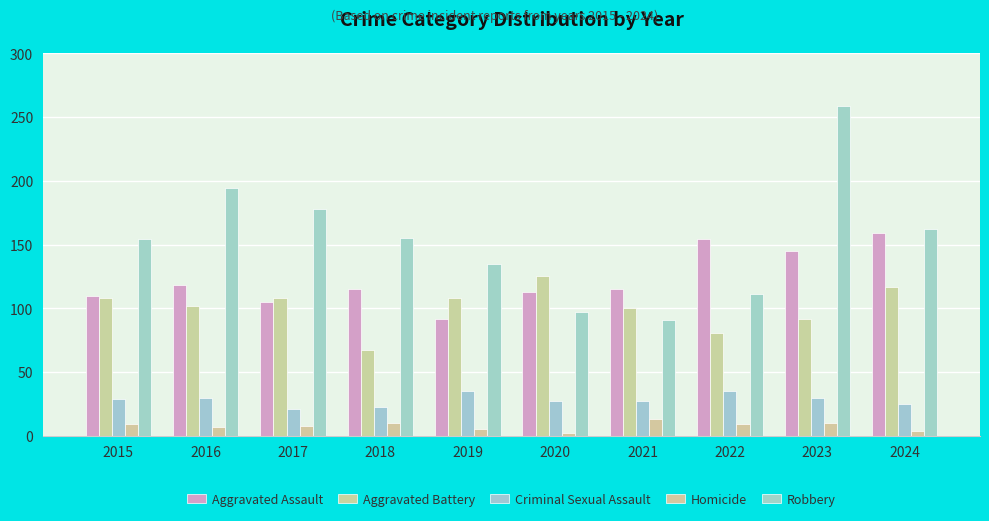

What are all the series names shown in the legend?

Aggravated Assault, Aggravated Battery, Criminal Sexual Assault, Homicide, Robbery